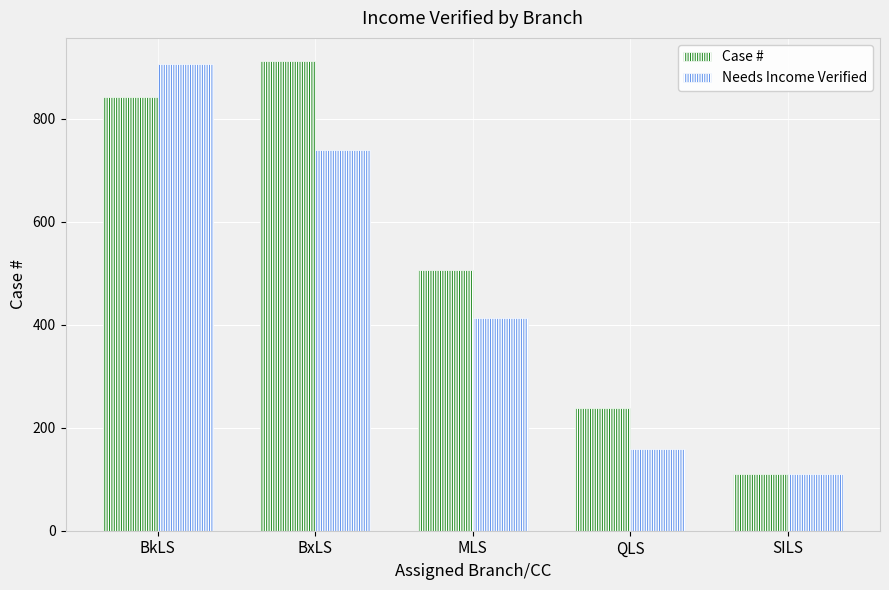

List the labels in order of Needs Income Verified value, largest first.

BkLS, BxLS, MLS, QLS, SILS